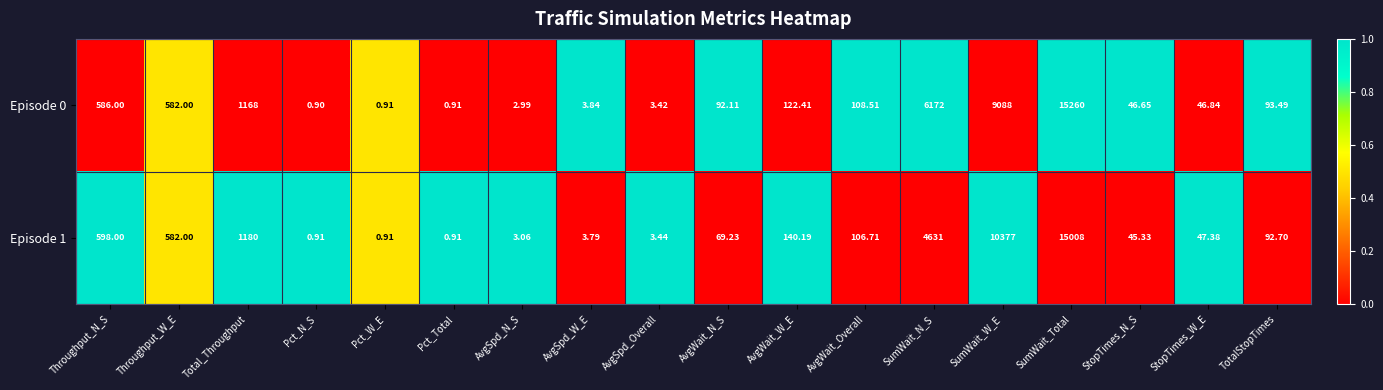

Is the value of Episode 0 at Pct_N_S greater than the value of Episode 1 at SumWait_Total?

No